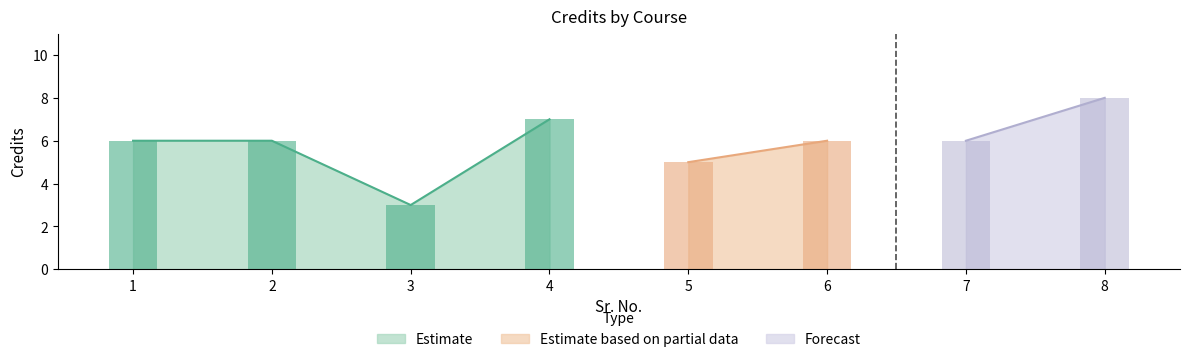

True or false: the data shows 9 at 1.

False